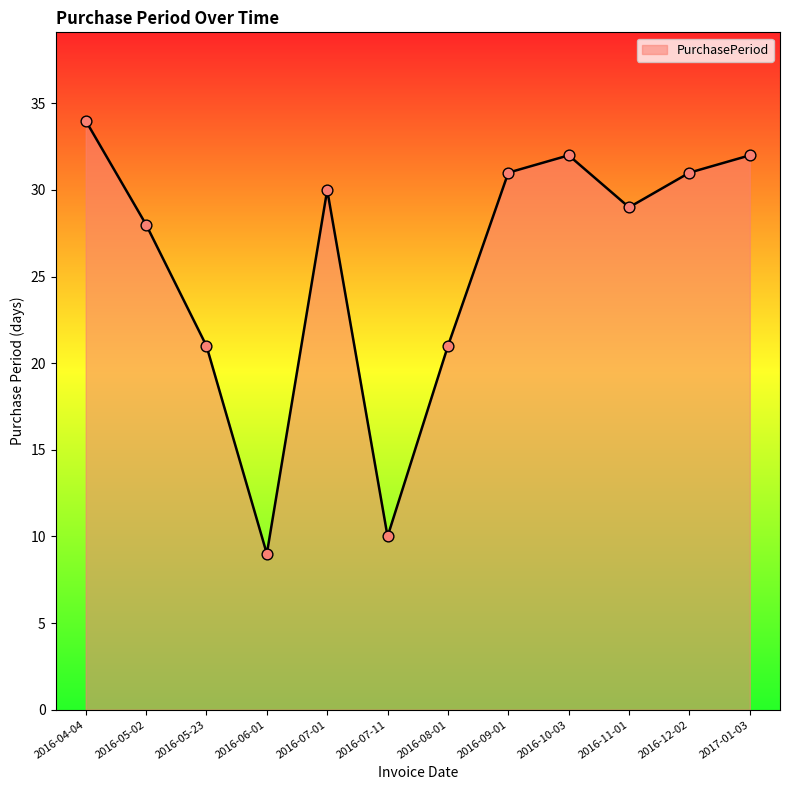

What is the ratio of the value at 2017-01-03 to the value at 2016-07-01?

1.1